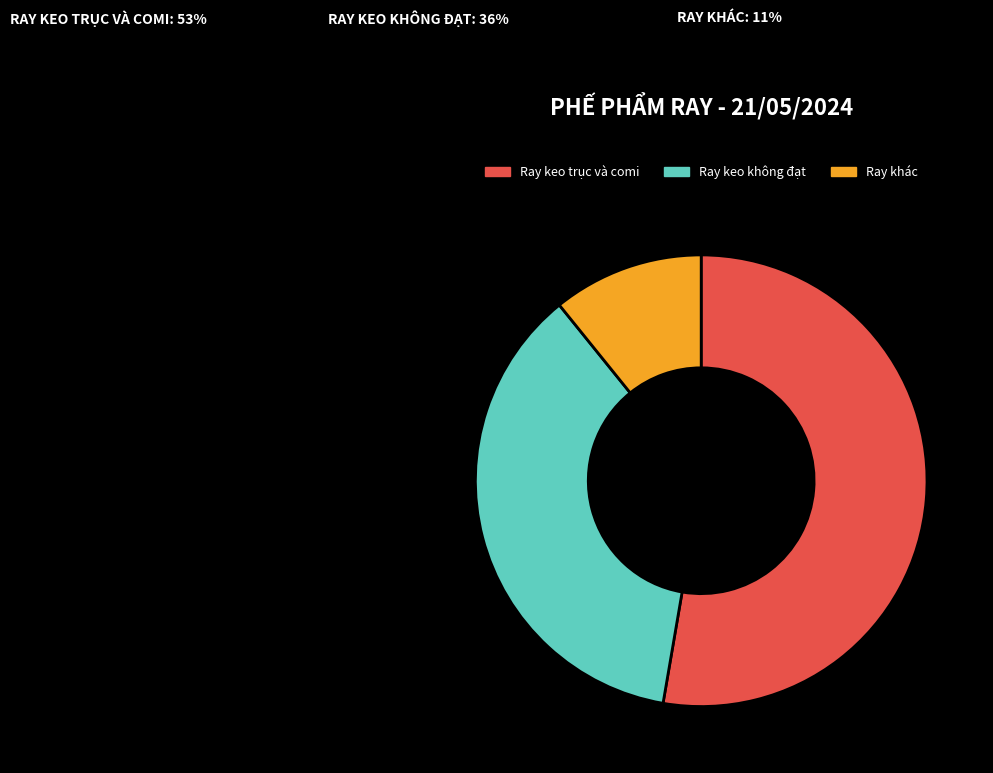

Rank the categories by value from highest to lowest.

Ray keo trục và comi, Ray keo không đạt, Ray khác